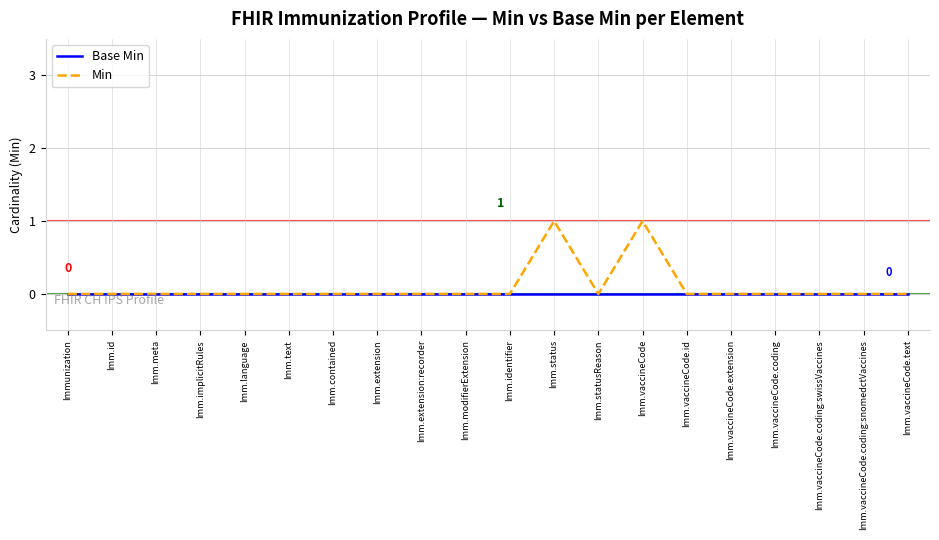

Which series changed the most between Imm.statusReason and Imm.vaccineCode?

Min